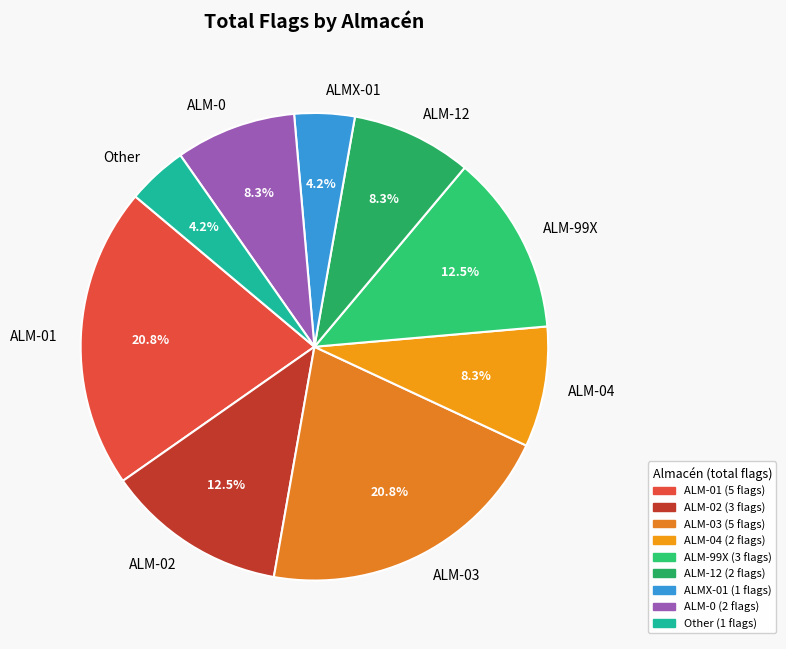

What percentage is NOT represented by ALM-04?

91.7%